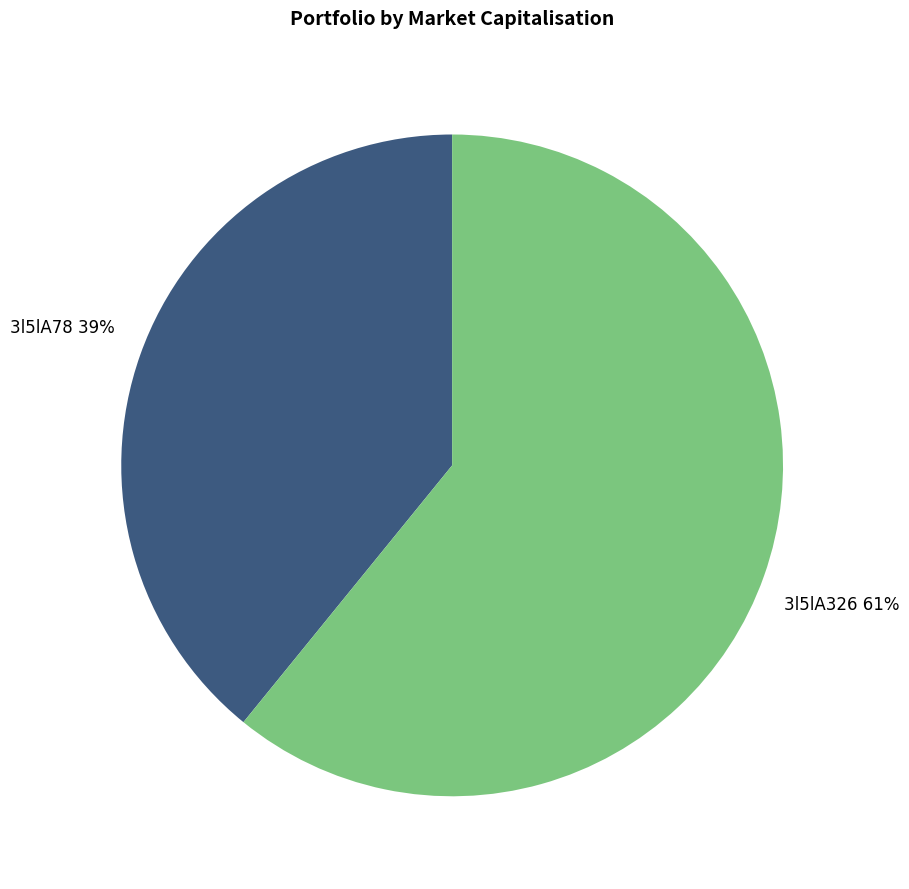

How many slices are in this pie chart?

2